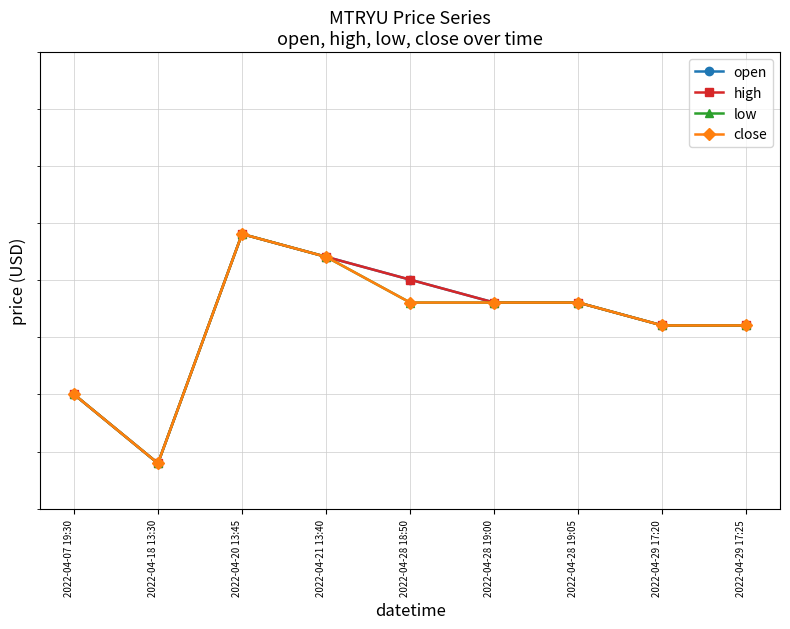

Where is the first local maximum for high?

2022-04-20 13:45